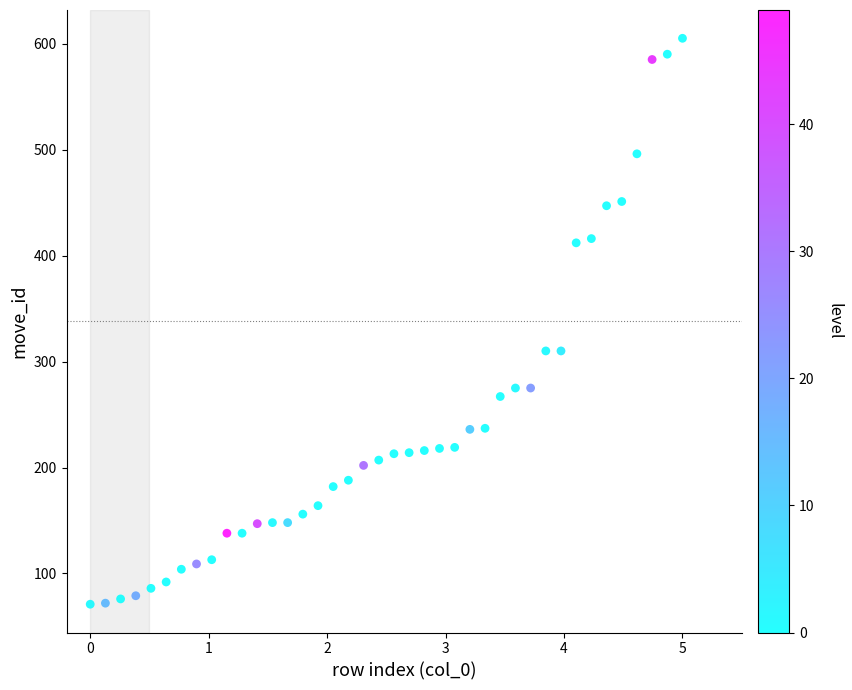

What is the range of Y values (max minus min)?

534